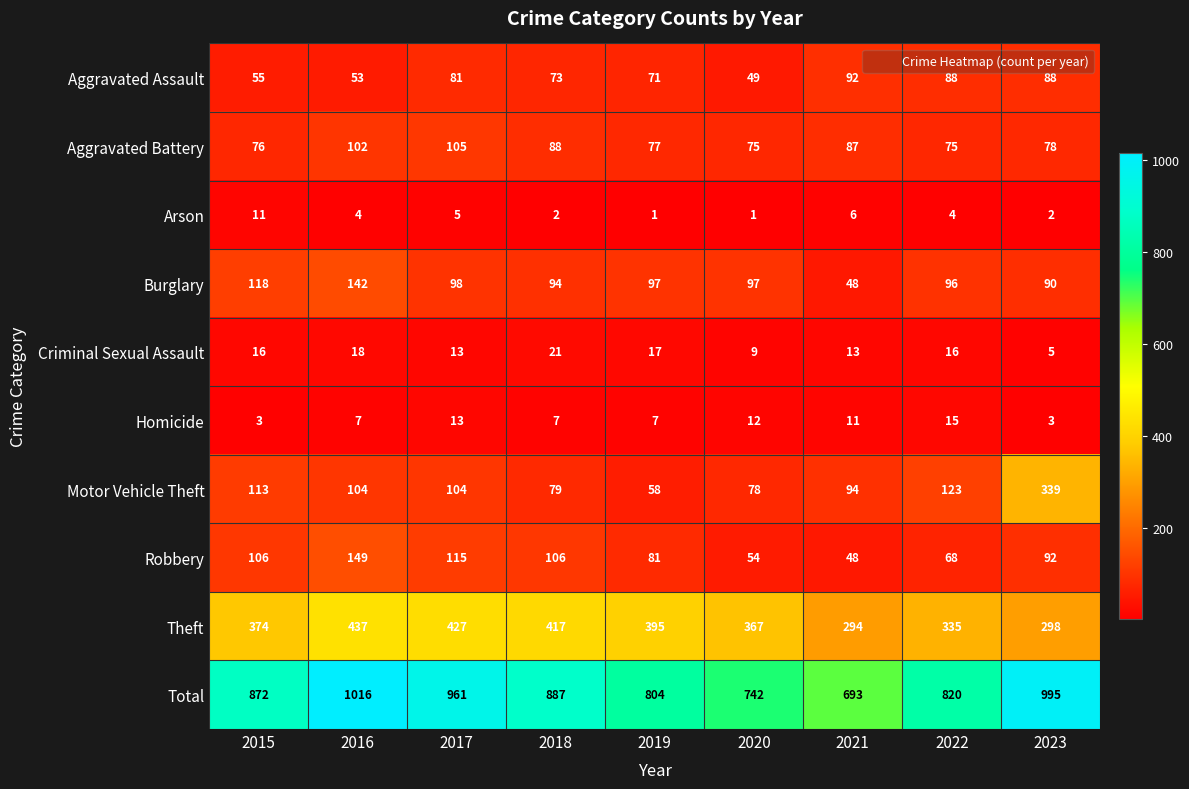

What is the approximate value of Robbery at 2020, to the nearest 50?

50